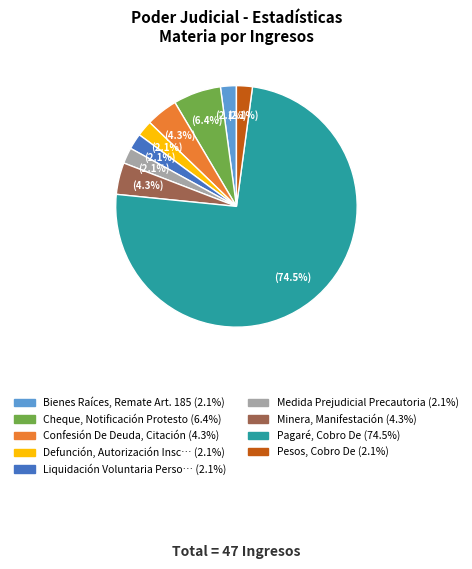

Is there any slice that represents more than half of the pie?

Yes